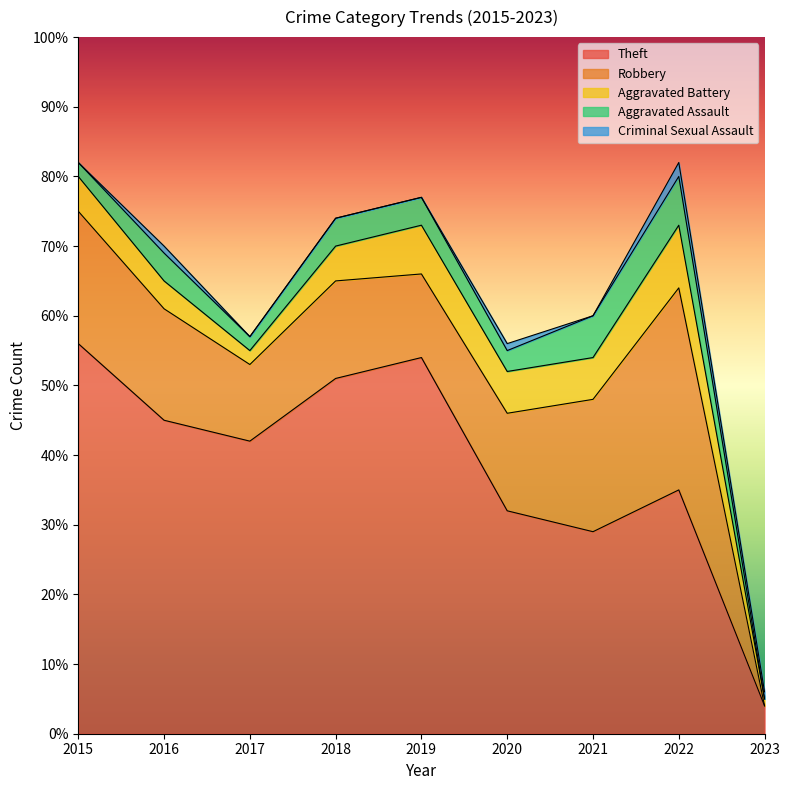

Does the chart display data point markers on the line(s)?

No